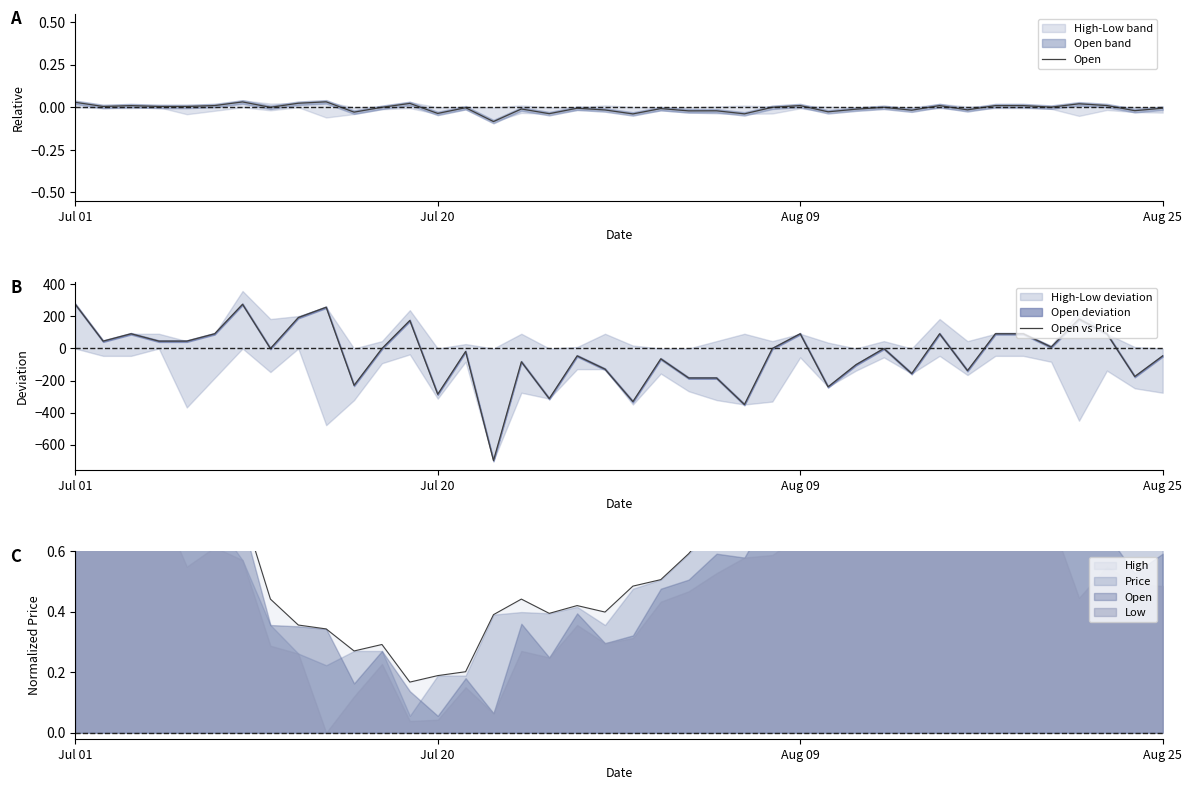

At how many categories does at least one series exceed -565?

40